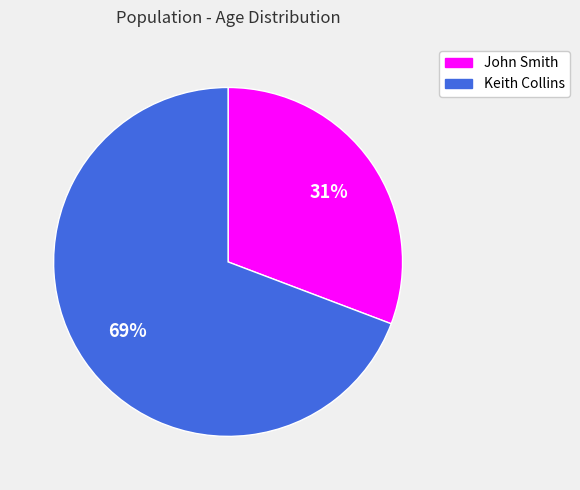

Between John Smith and Keith Collins, which is larger?

Keith Collins